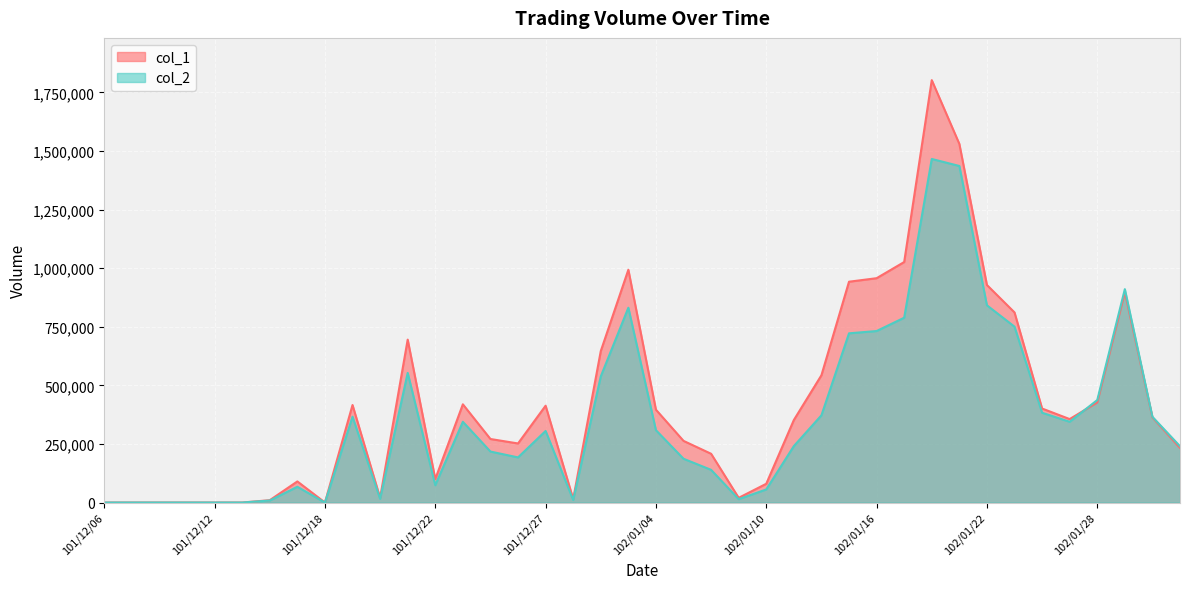

What is the label of the 7th point from the left?

101/12/14